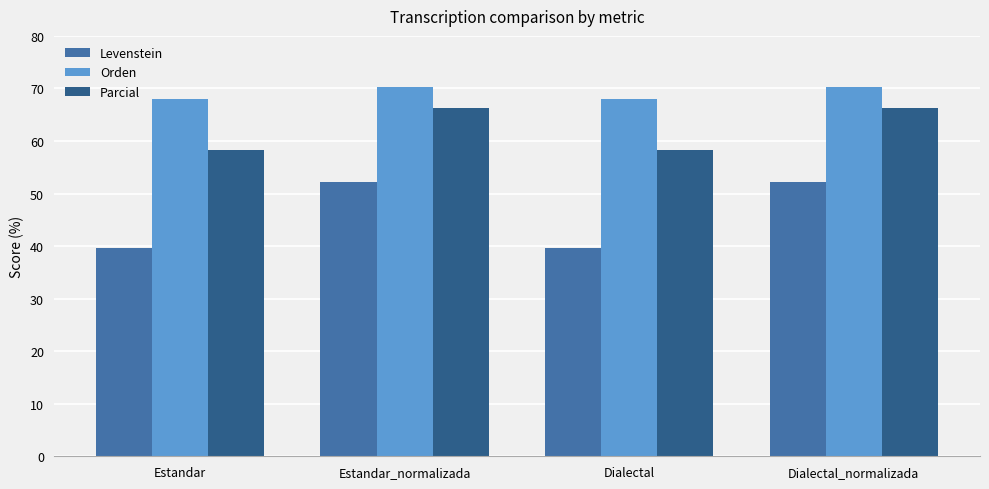

List the series in order of their overall mean, highest first.

Orden, Parcial, Levenstein